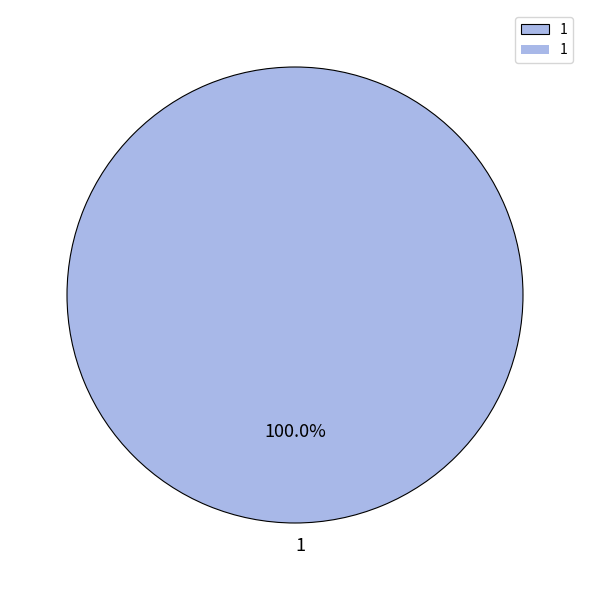

Does 1 represent more than half of the total?

Yes